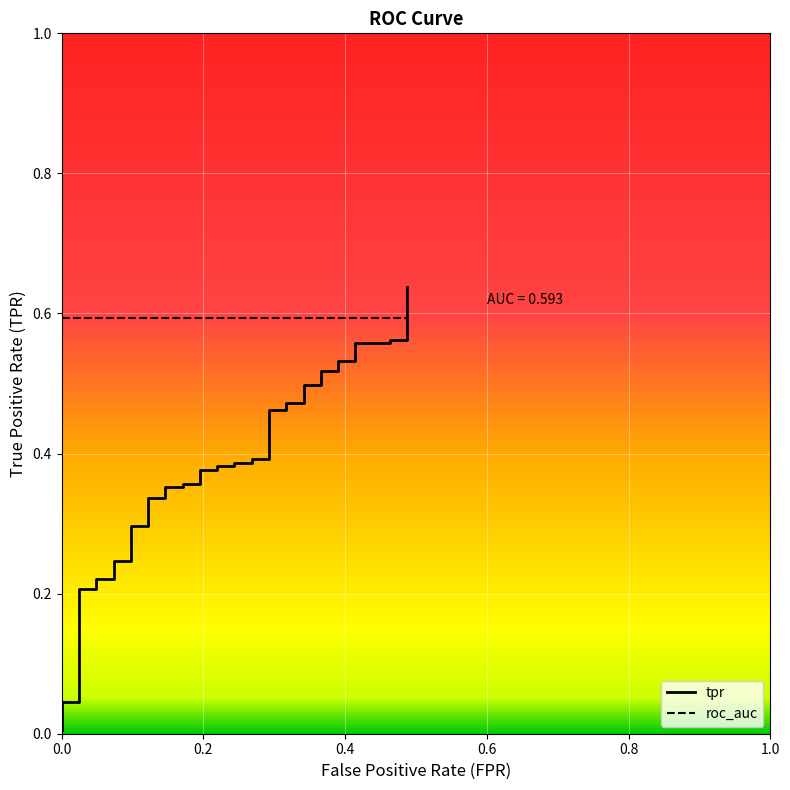

Is it true that the value at 31 is 0.8?

False